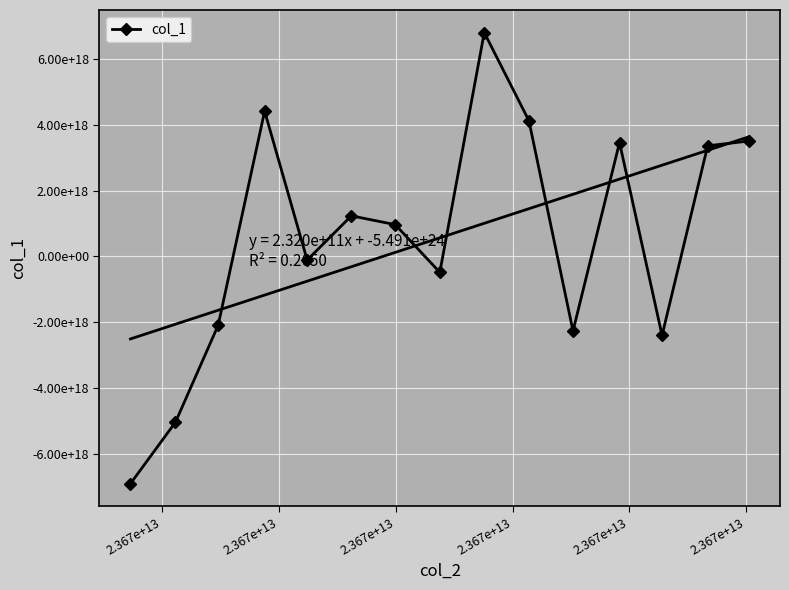

What is the minimum value shown in the chart?

-6905908479634197504